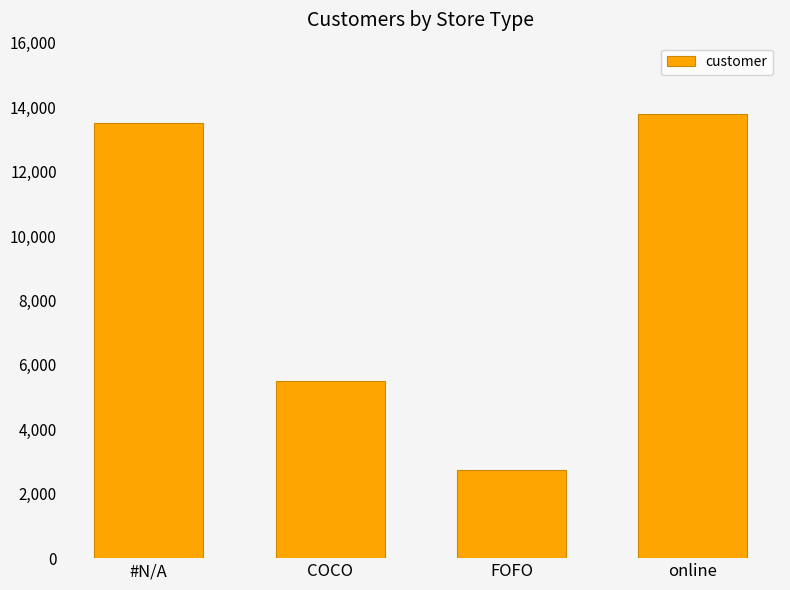

What is the label of the 1st bar from the right?

online